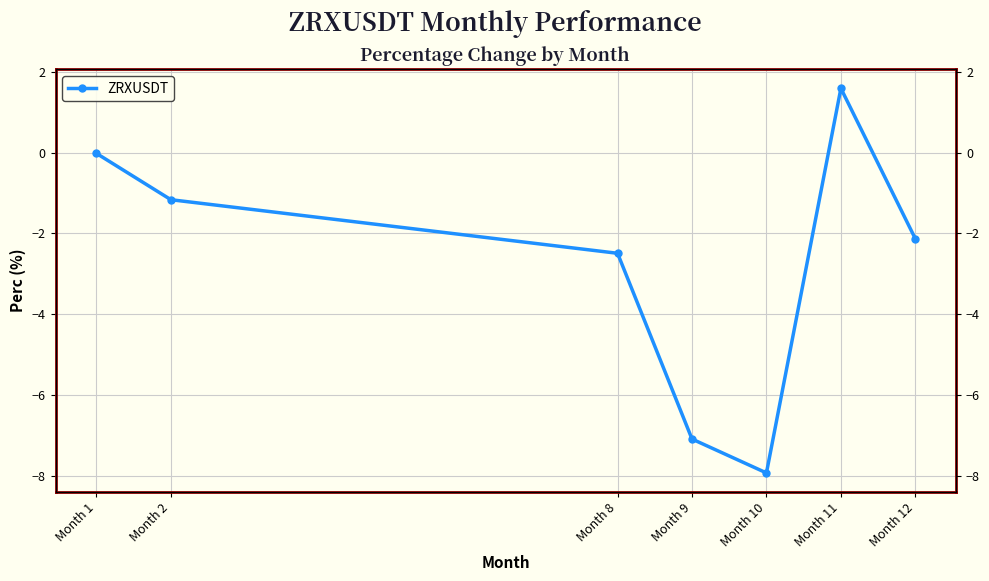

How many points are higher than both their immediate neighbors (excluding endpoints)?

1